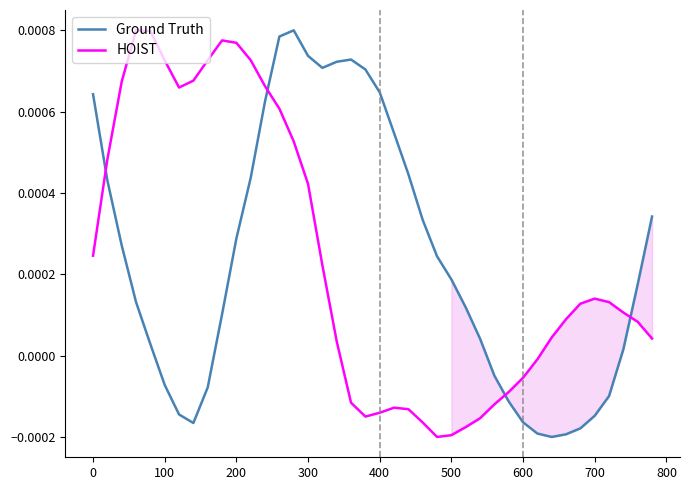

How many intersections are there between HOIST and Ground Truth?

4